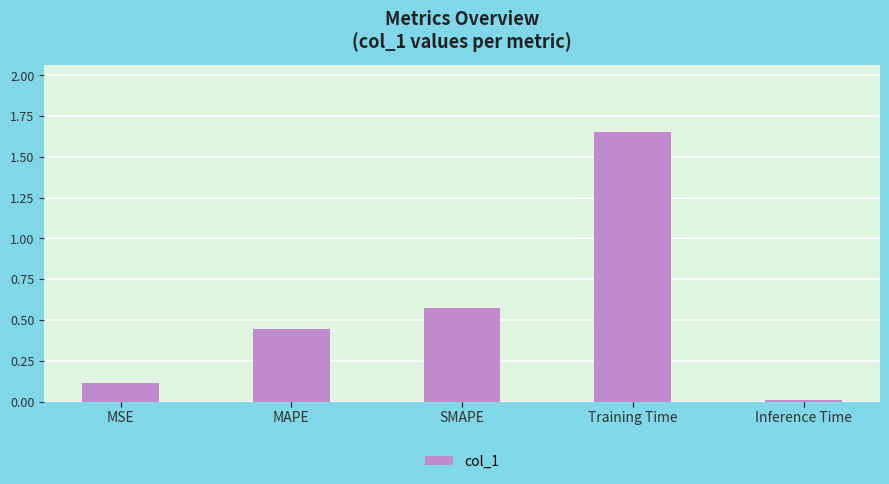

Are the bars horizontal?

No